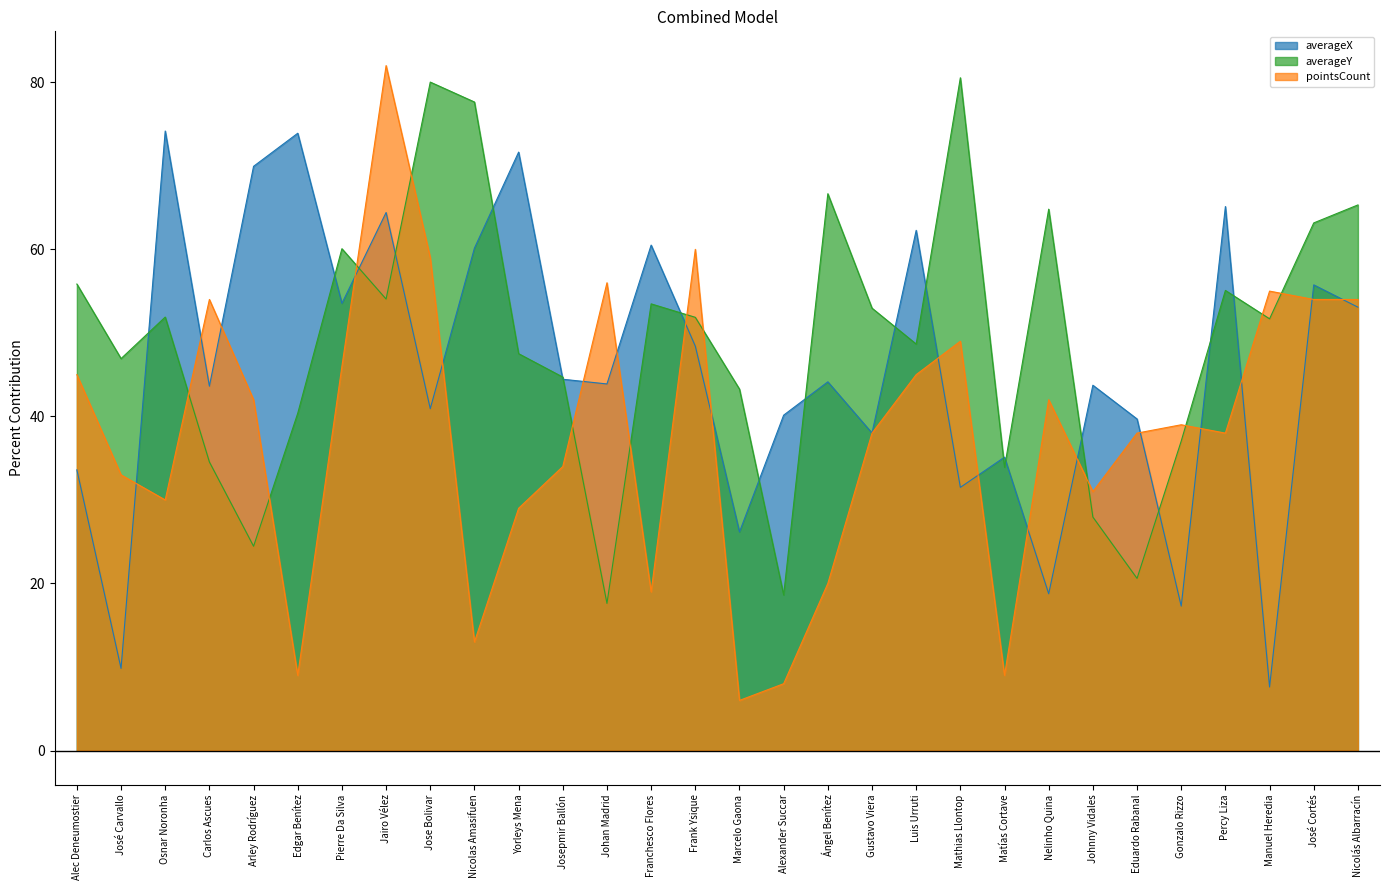

What is the sum of the pointsCount values at Manuel Heredia and Nicolás Albarracín?

109.0